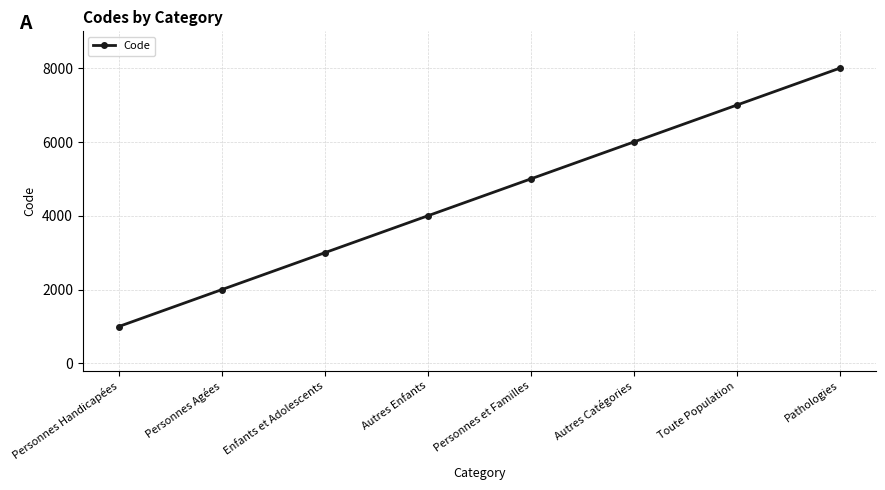

Rank the categories by value from lowest to highest.

Personnes Handicapées, Personnes Agées, Enfants et Adolescents, Autres Enfants, Personnes et Familles, Autres Catégories, Toute Population, Pathologies